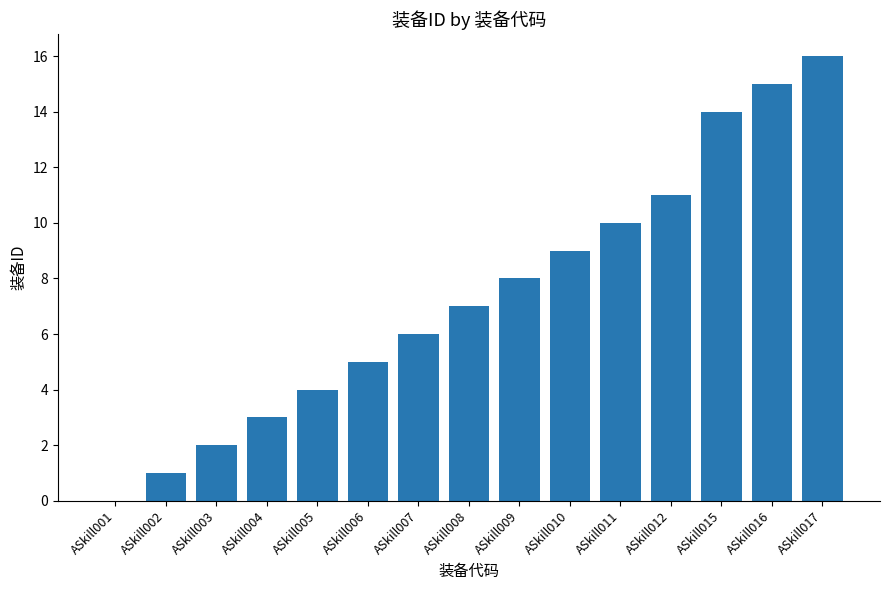

How many distinct data groups are displayed?

1